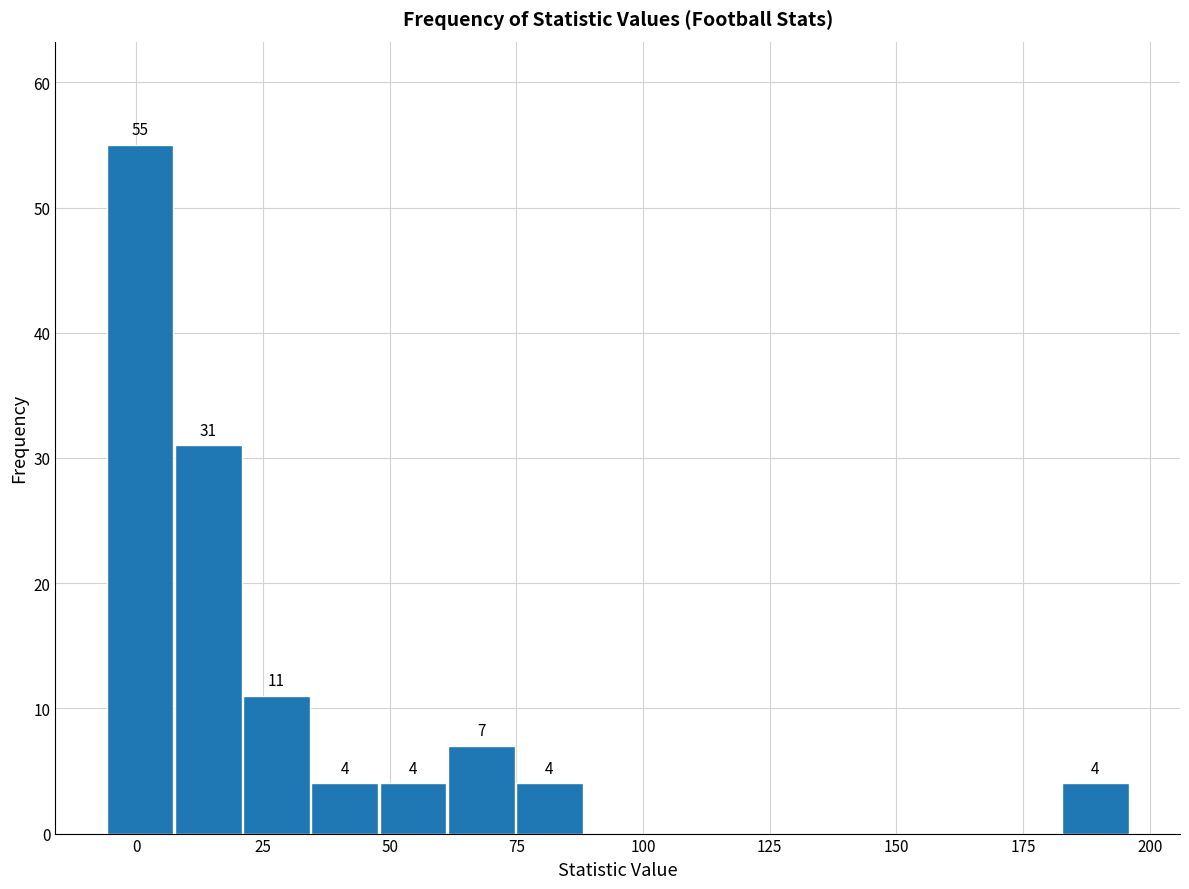

Around what value on the x-axis is the tallest bar? Give the approximate position of its centre, as read against the axis.

0